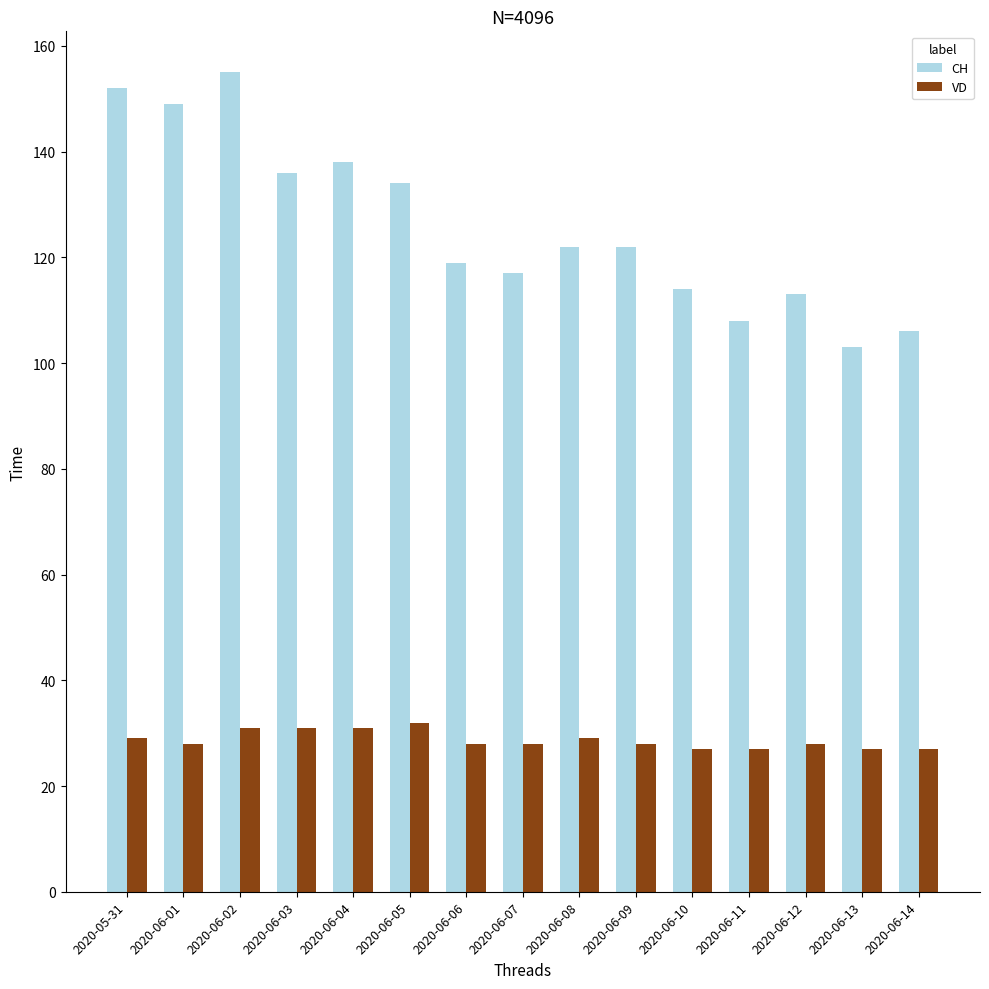

How many groups of bars are there?

15